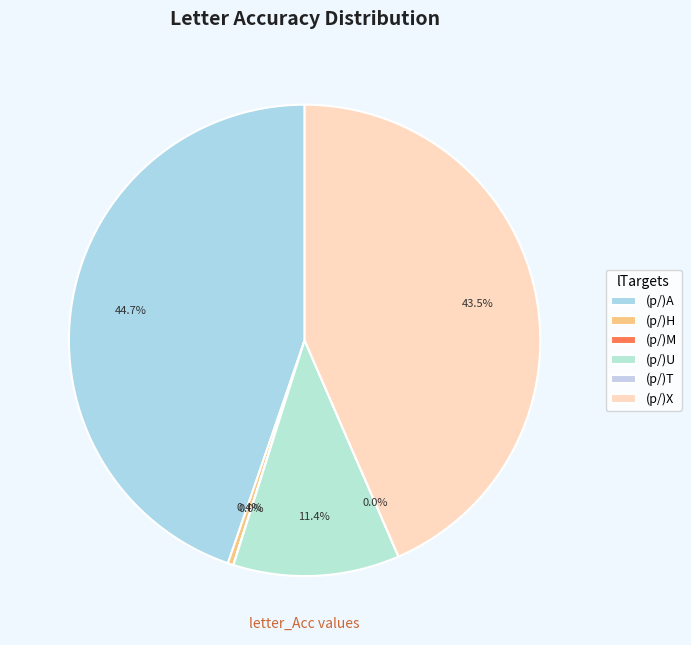

Is there any slice that represents more than half of the pie?

No